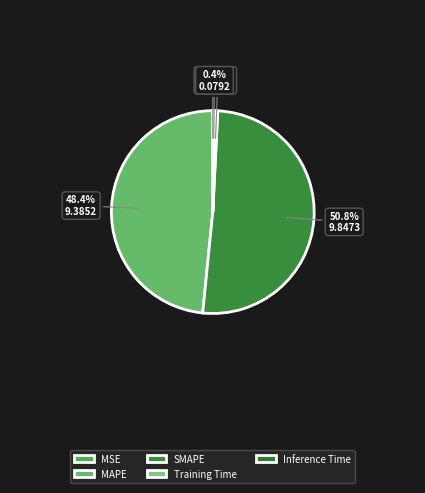

To the nearest percent, what is the average slice percentage?

20%